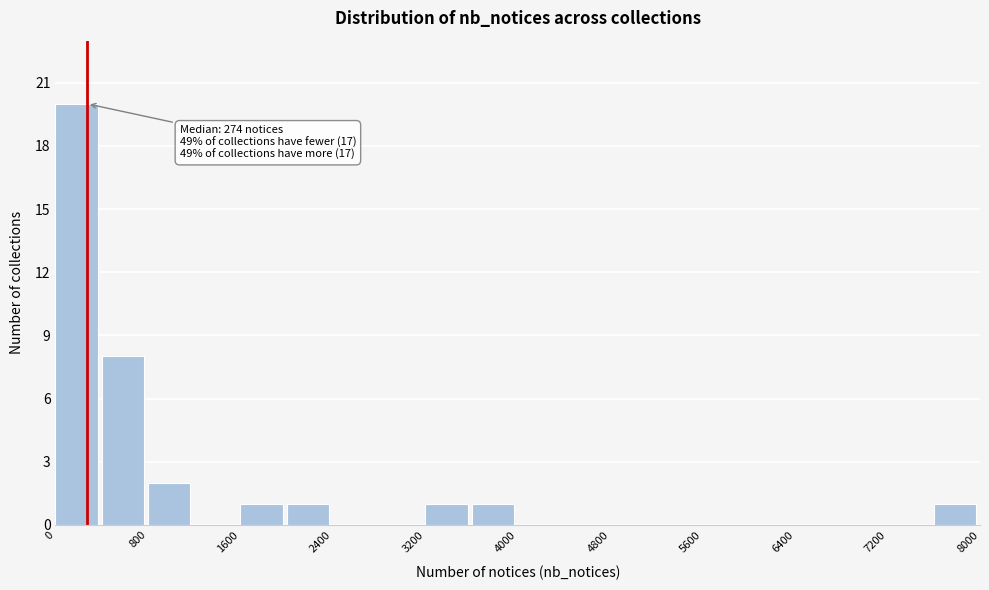

Over which range of the x-axis is the bar tallest?

0 to 400